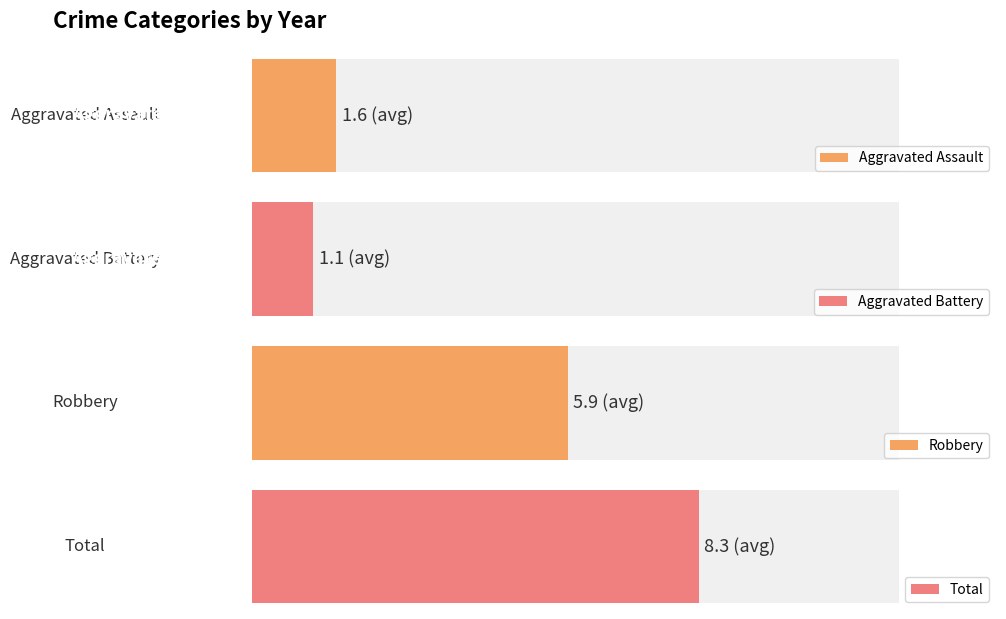

Reading right to left, what are all the values shown in this chart?

Aggravated Assault: 2022=1	2021=1	2020=1	2019=1	2018=3	2017=3	2015=1
Aggravated Battery: 2022=2	2021=1	2020=1	2019=1	2018=1	2017=1	2015=1
Robbery: 2022=7	2021=6	2020=2	2019=7	2018=8	2017=8	2015=3
Total: 2022=10	2021=8	2020=4	2019=8	2018=12	2017=12	2015=4